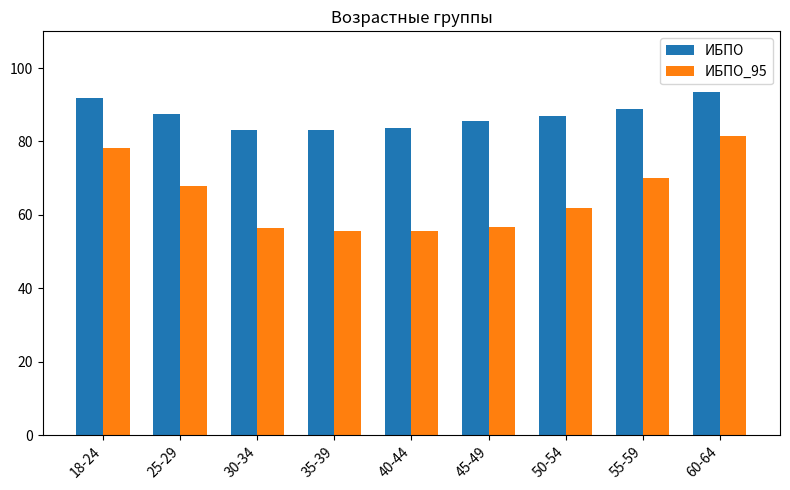

The ИБПО series shows 44.7 at 30-34. True or false?

False